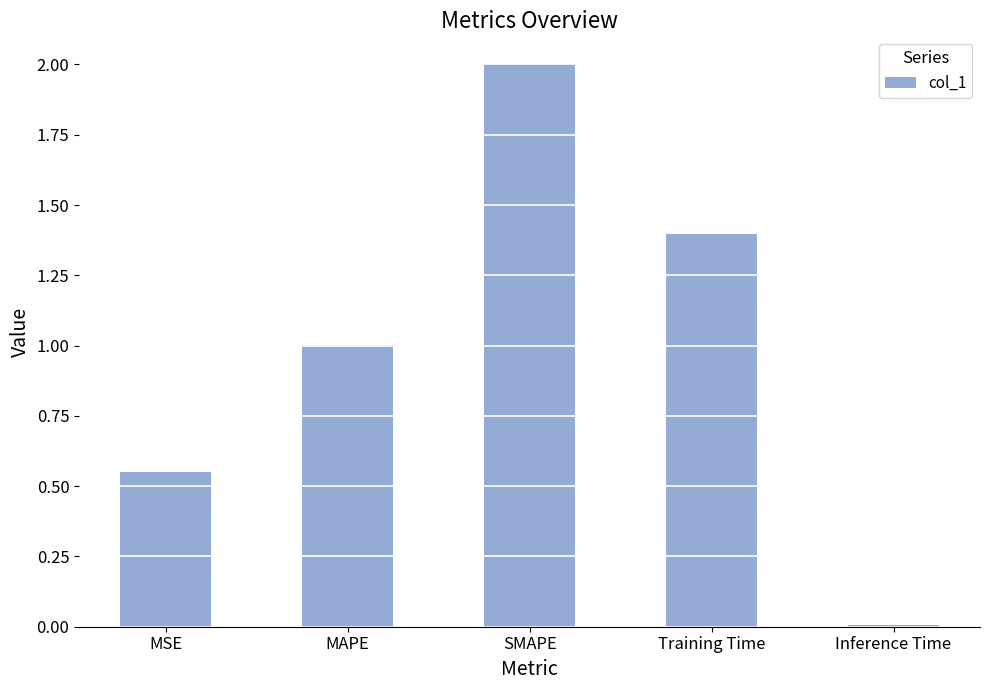

How many distinct data groups are displayed?

1